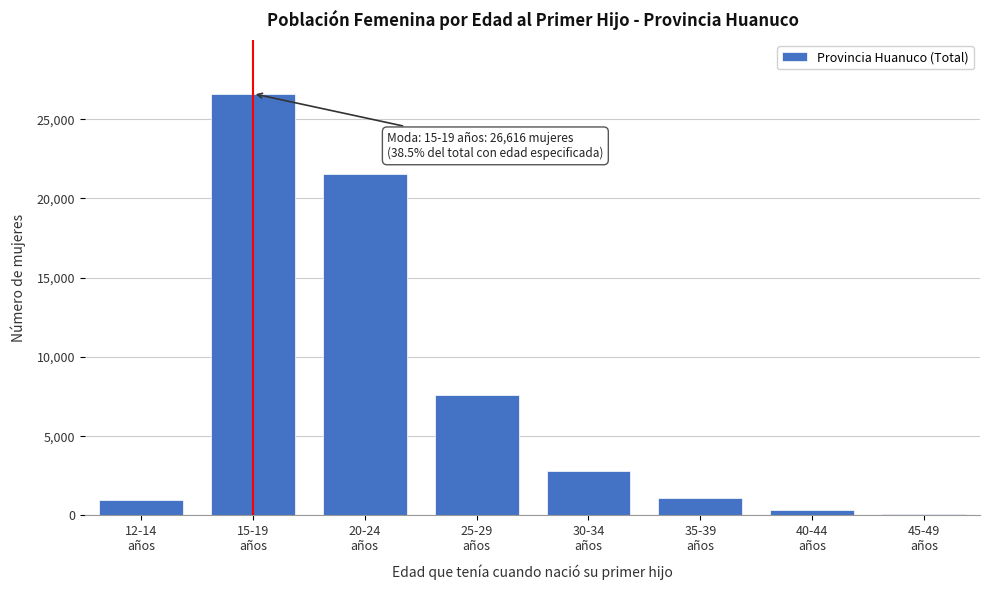

What is the maximum value shown in the chart?

26616